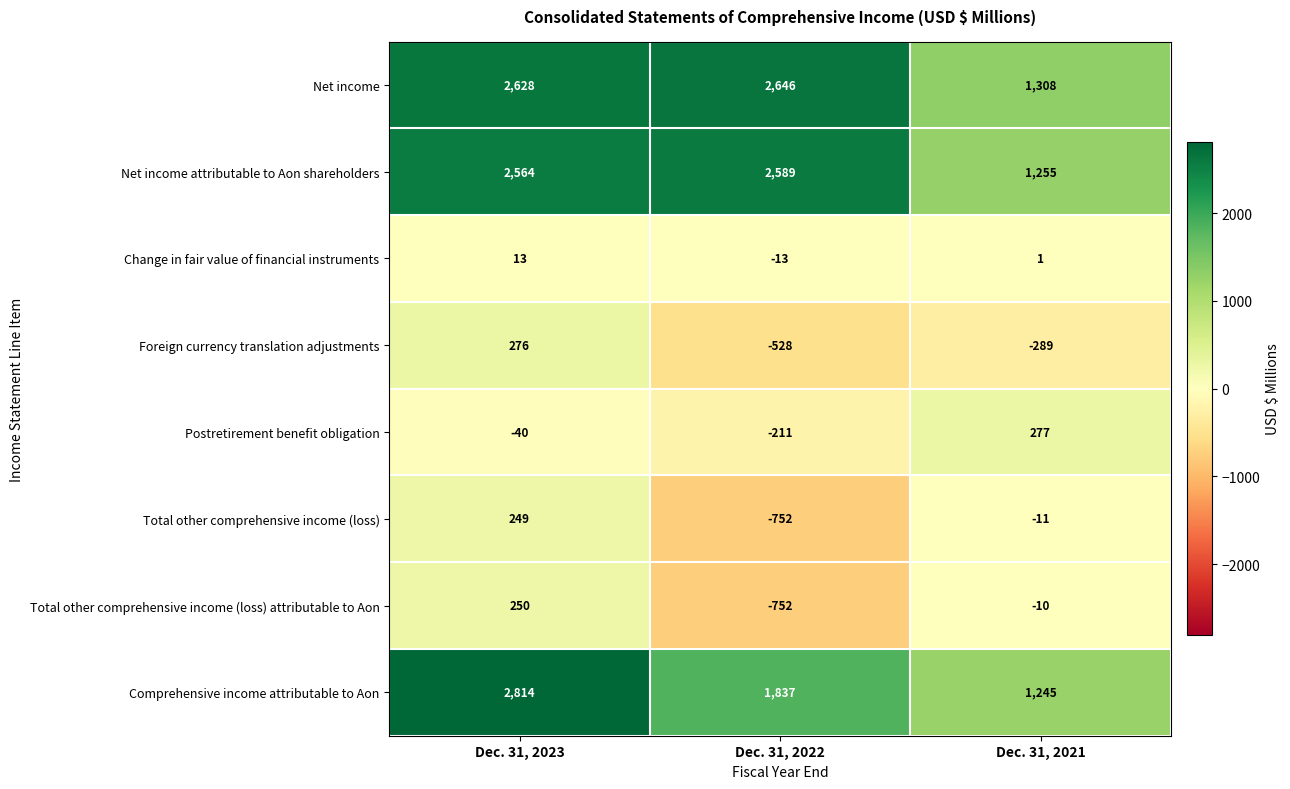

Rank the series at Dec. 31, 2023 from highest to lowest value.

Comprehensive income attributable to Aon, Net income, Net income attributable to Aon shareholders, Foreign currency translation adjustments, Total other comprehensive income (loss) attributable to Aon, Total other comprehensive income (loss), Change in fair value of financial instruments, Postretirement benefit obligation